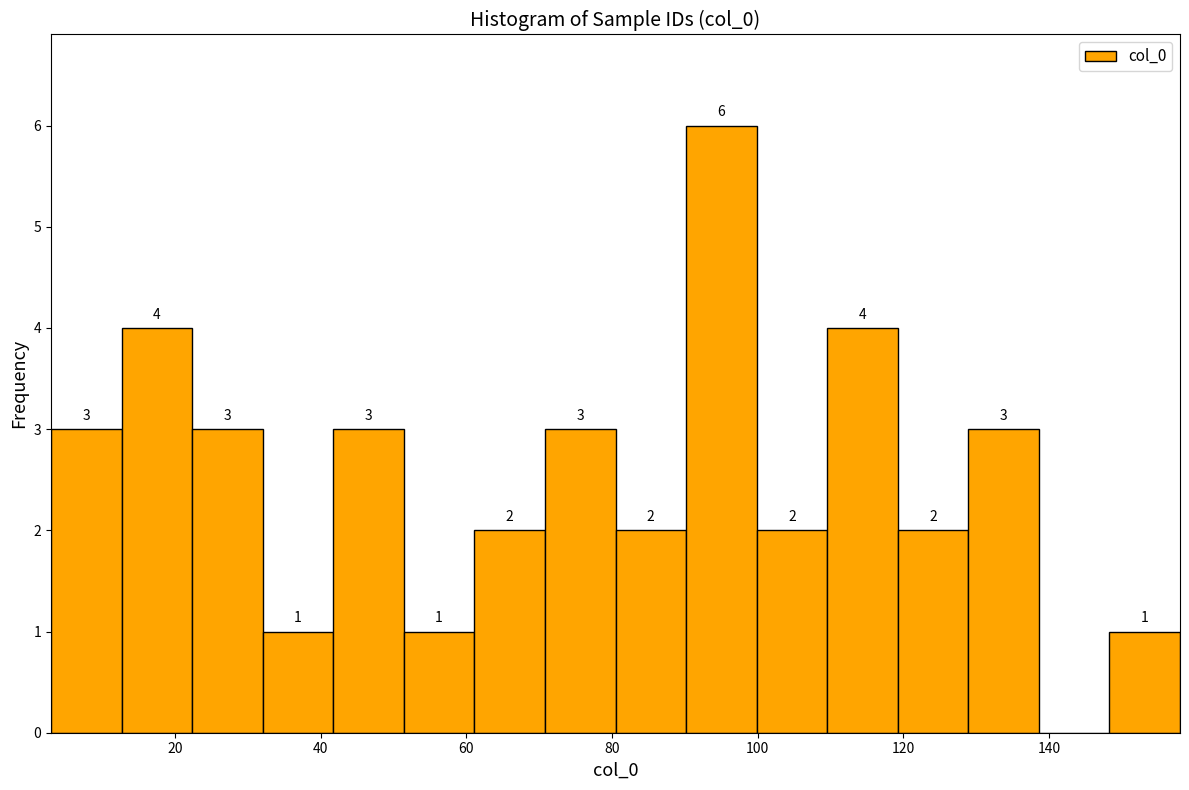

Over which range of the x-axis is the bar tallest?

90 to 100